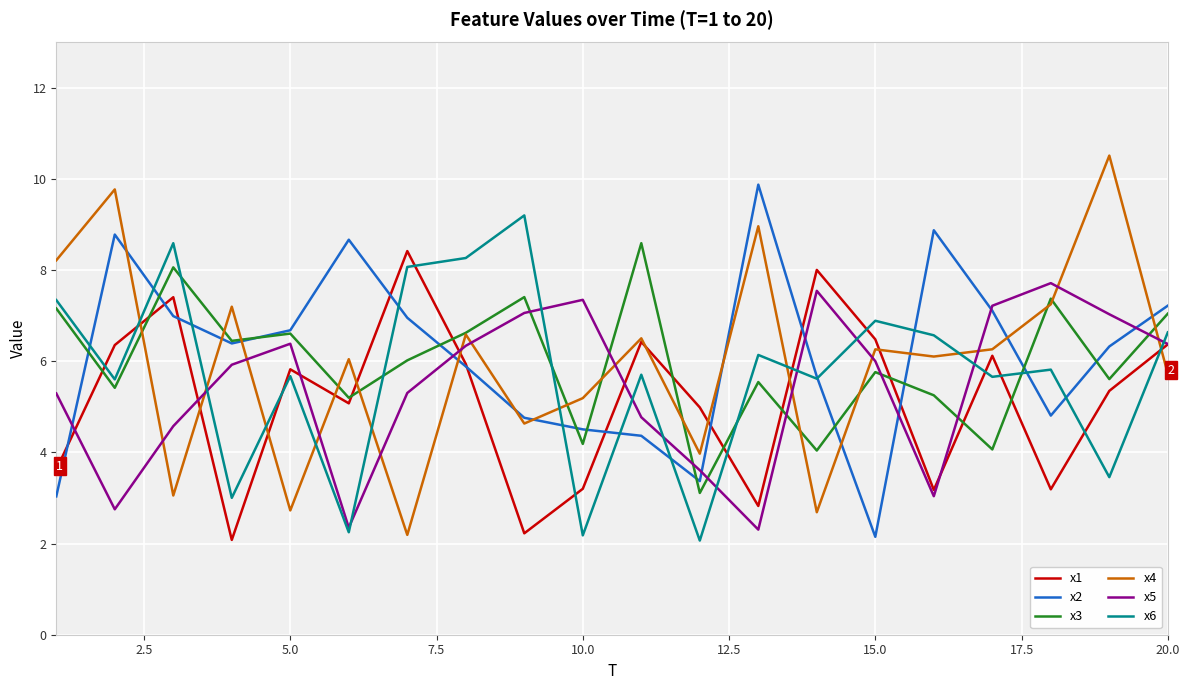

What is the lowest value of the x5 series?

2.3